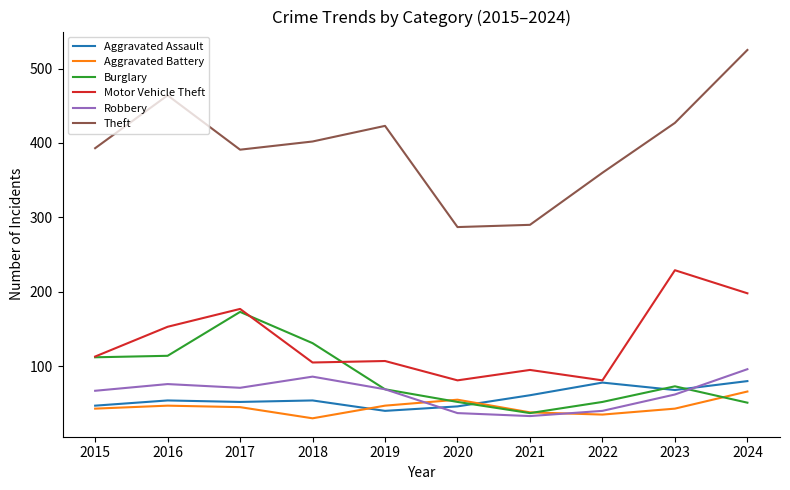

What is the maximum value shown in the chart?

525